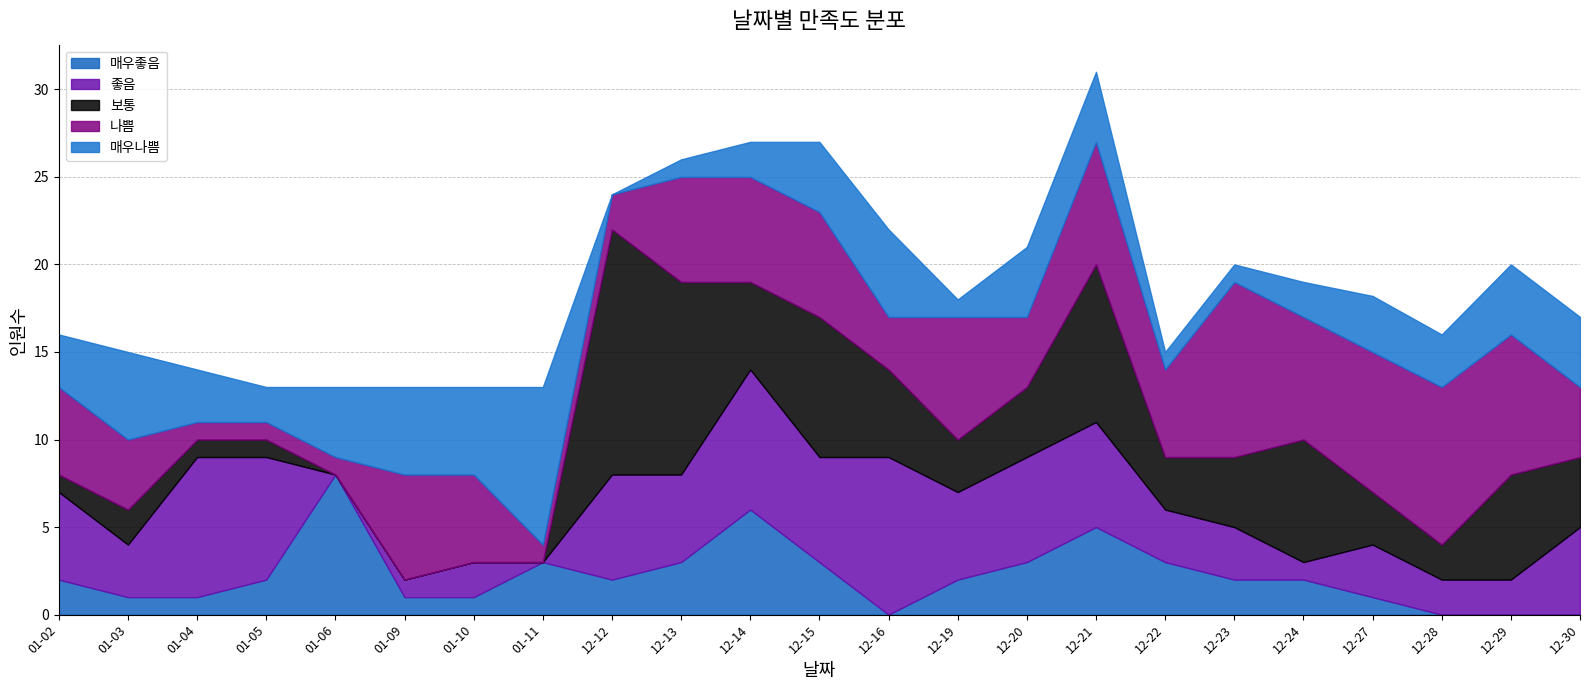

Which series ends up on top after the final intersection of 보통 and 나쁨?

나쁨